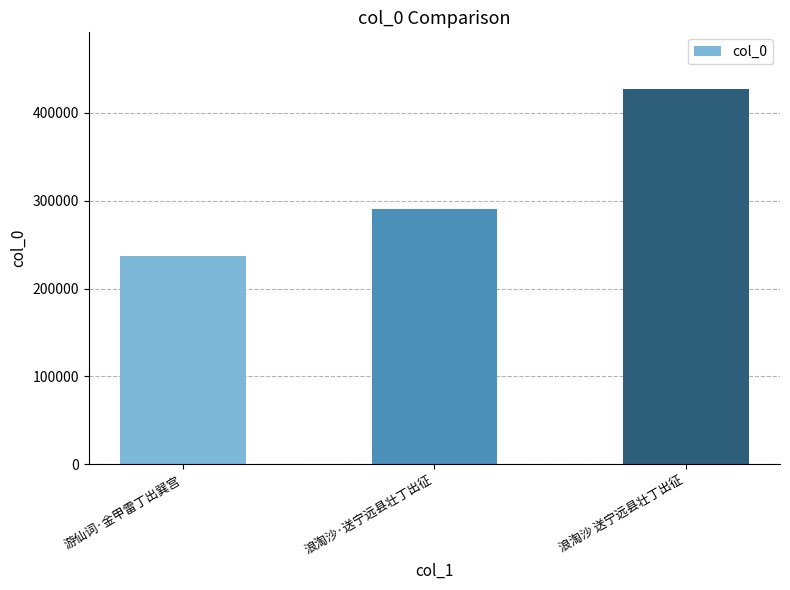

What is the label of the 3rd bar from the left?

浪淘沙 送宁远县壮丁出征